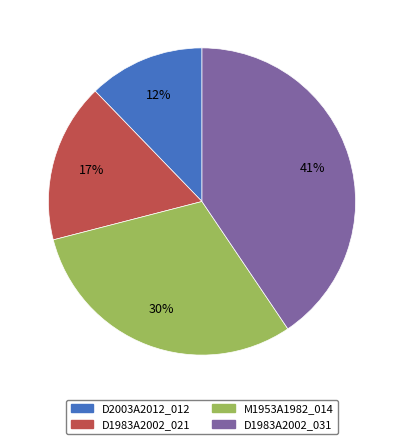

Combined, do D1983A2002_021 and D2003A2012_012 account for over 50%?

No